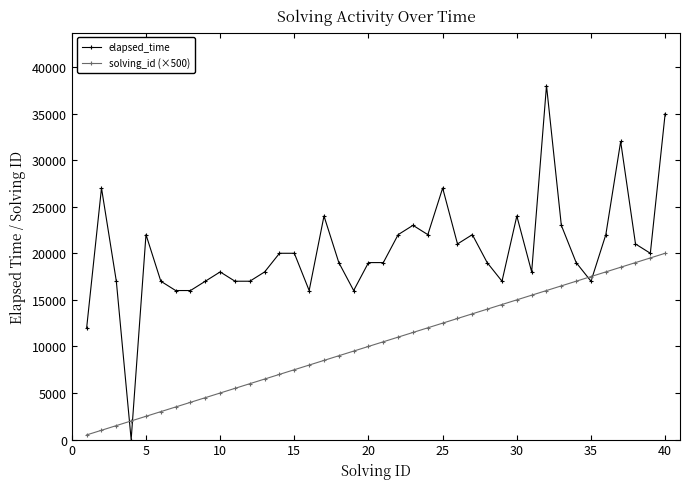

Which series ends up on top after the final intersection of elapsed_time and solving_id (×500)?

elapsed_time